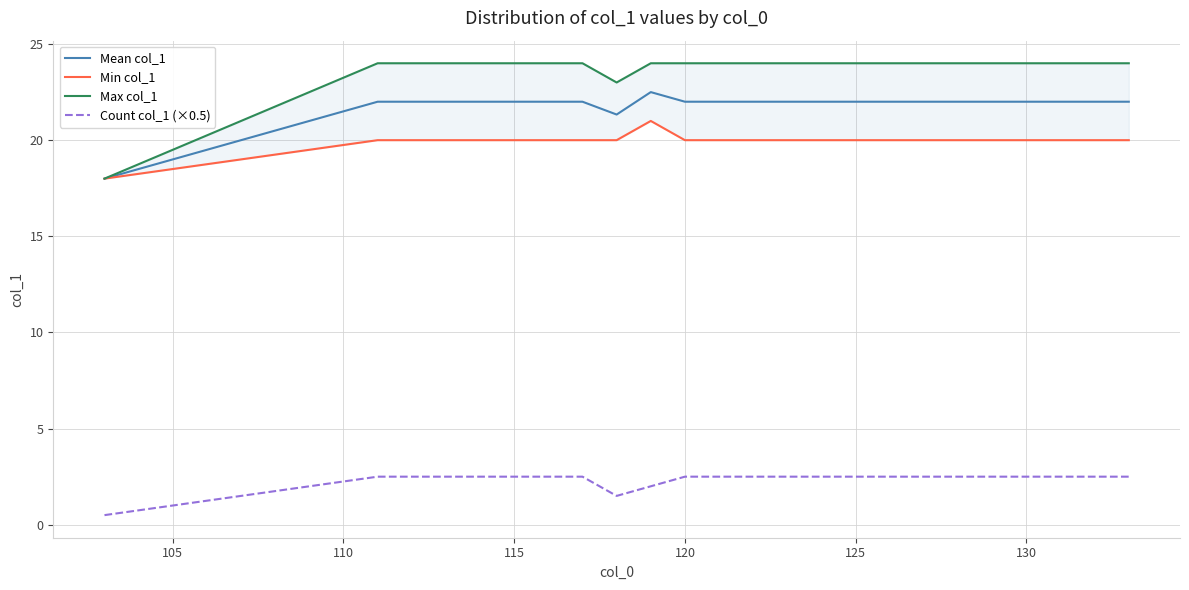

In Min col_1, how many points are higher than both neighbors (excluding endpoints)?

1